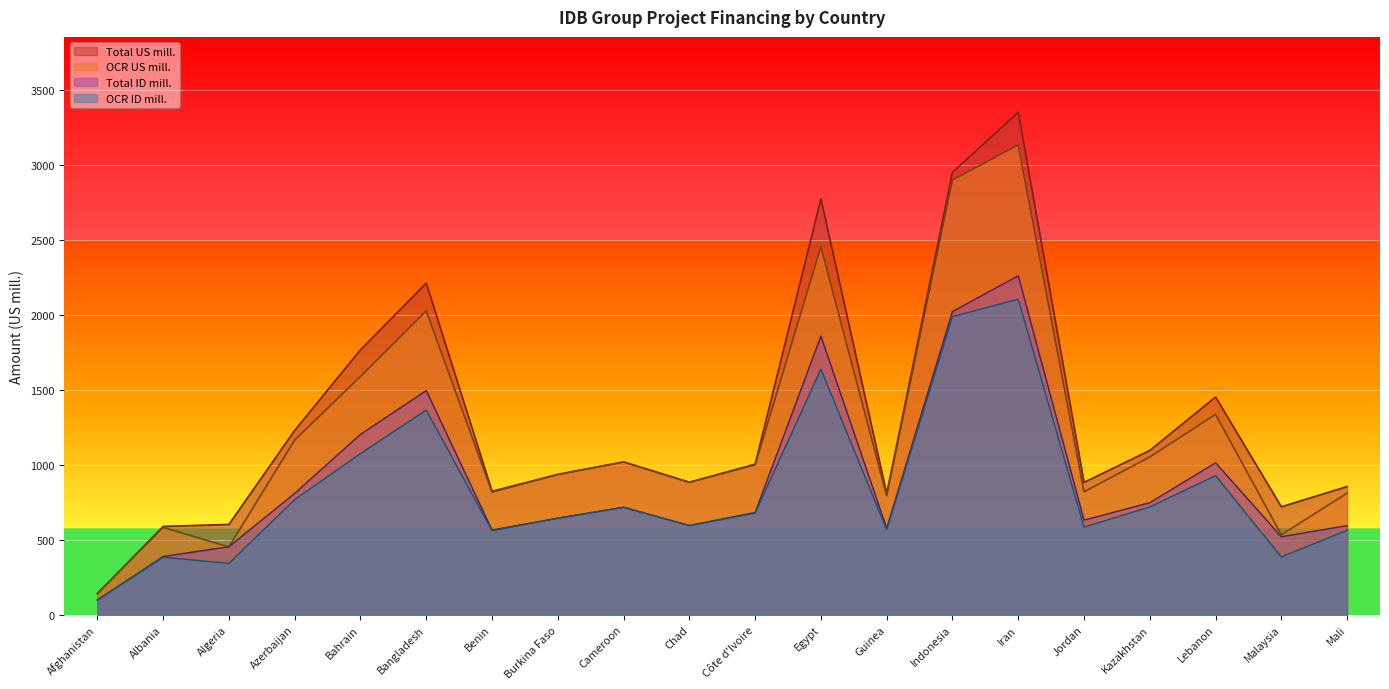

Reading left to right, list all the values displayed in this chart.

OCR ID mill.: Afghanistan=97.7	Albania=383.3	Algeria=342.2	Azerbaijan=767.8	Bahrain=1074.8	Bangladesh=1365.4	Benin=560.5	Burkina Faso=643.7	Cameroon=716.9	Chad=594.6	Côte d'Ivoire=678.4	Egypt=1638.4	Guinea=567.1	Indonesia=1989.2	Iran=2105.3	Jordan=584.3	Kazakhstan=718.8	Lebanon=927.6	Malaysia=384.9	Mali=563.8
OCR US mill.: Afghanistan=140.7	Albania=582.2	Algeria=451.9	Azerbaijan=1165.8	Bahrain=1589.5	Bangladesh=2027.5	Benin=817.5	Burkina Faso=935.9	Cameroon=1019.1	Chad=883.5	Côte d'Ivoire=999.2	Egypt=2455.9	Guinea=793.5	Indonesia=2900.8	Iran=3134.6	Jordan=819.9	Kazakhstan=1052.8	Lebanon=1336.3	Malaysia=533.0	Mali=811.4
Total ID mill.: Afghanistan=97.7	Albania=388.0	Algeria=453.1	Azerbaijan=809.7	Bahrain=1203.1	Bangladesh=1495.5	Benin=565.0	Burkina Faso=643.7	Cameroon=716.9	Chad=594.6	Côte d'Ivoire=682.1	Egypt=1858.5	Guinea=576.6	Indonesia=2022.7	Iran=2261.5	Jordan=630.8	Kazakhstan=747.3	Lebanon=1013.2	Malaysia=520.0	Mali=594.2
Total US mill.: Afghanistan=140.7	Albania=588.7	Algeria=602.1	Azerbaijan=1229.6	Bahrain=1767.5	Bangladesh=2212.2	Benin=823.5	Burkina Faso=935.9	Cameroon=1019.1	Chad=883.5	Côte d'Ivoire=1004.5	Egypt=2775.6	Guinea=807.3	Indonesia=2952.3	Iran=3352.8	Jordan=882.8	Kazakhstan=1095.9	Lebanon=1452.6	Malaysia=719.8	Mali=855.0